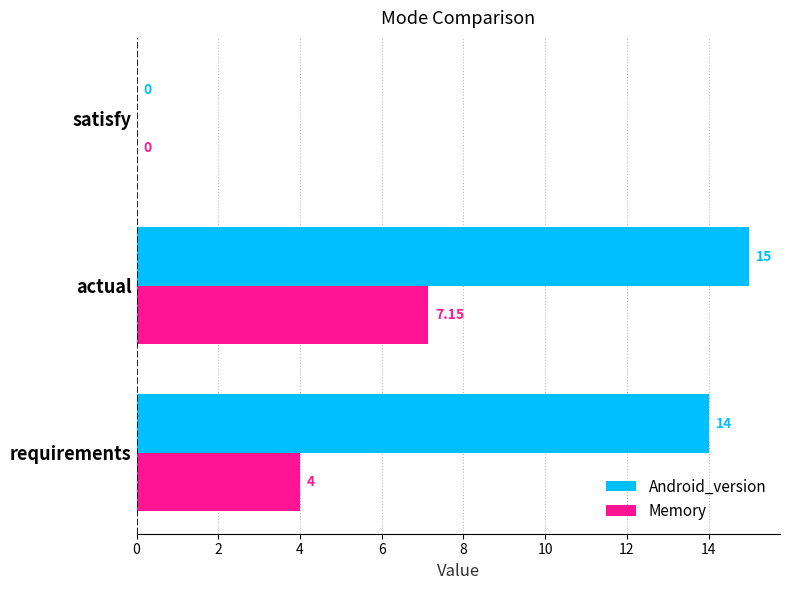

At which category does the chart reach its peak across all series?

actual